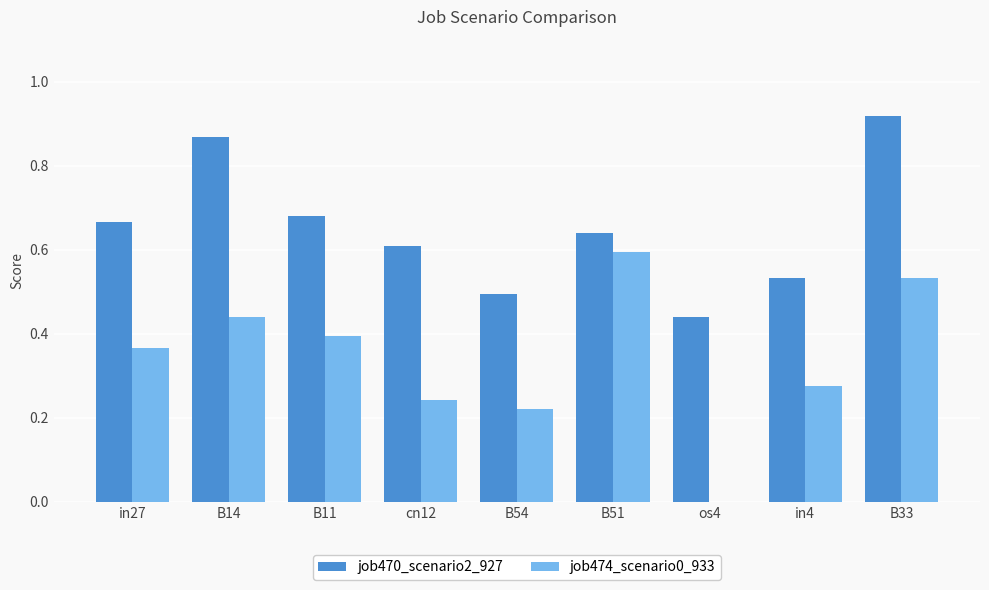

At which category is the sum across all series the highest?

B33